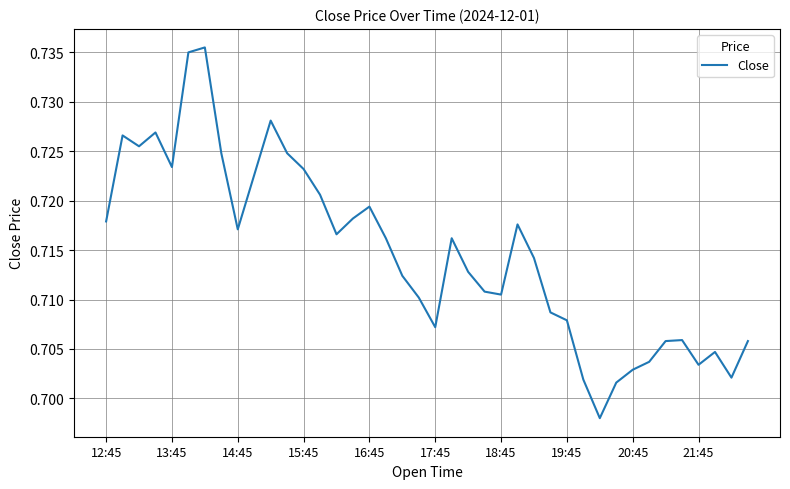

What is the value of the 20th point from the left?

0.7